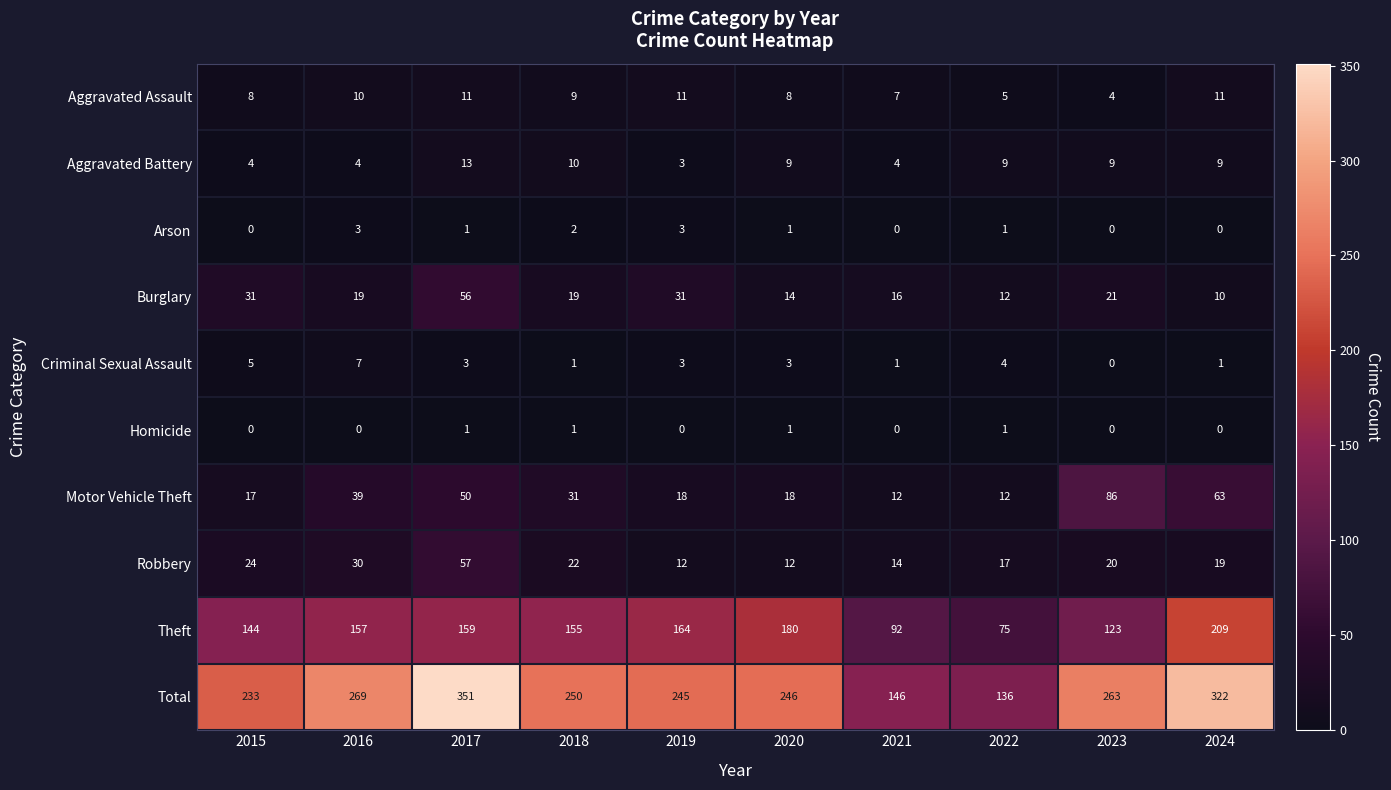

Which label corresponds to the largest value in the chart?

2017